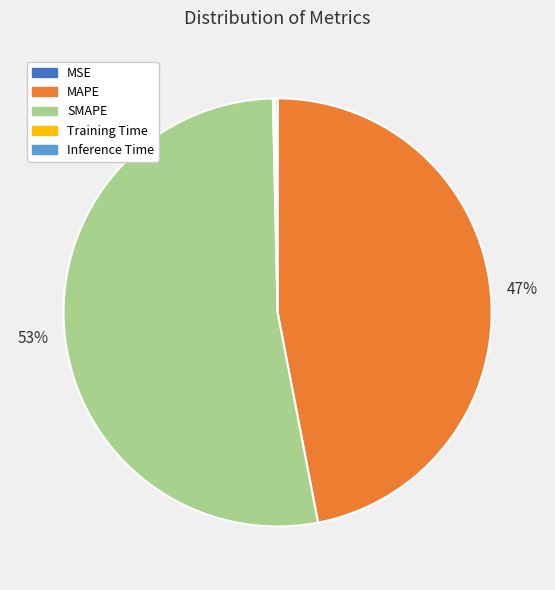

To the nearest percent, what is the average slice percentage?

20%